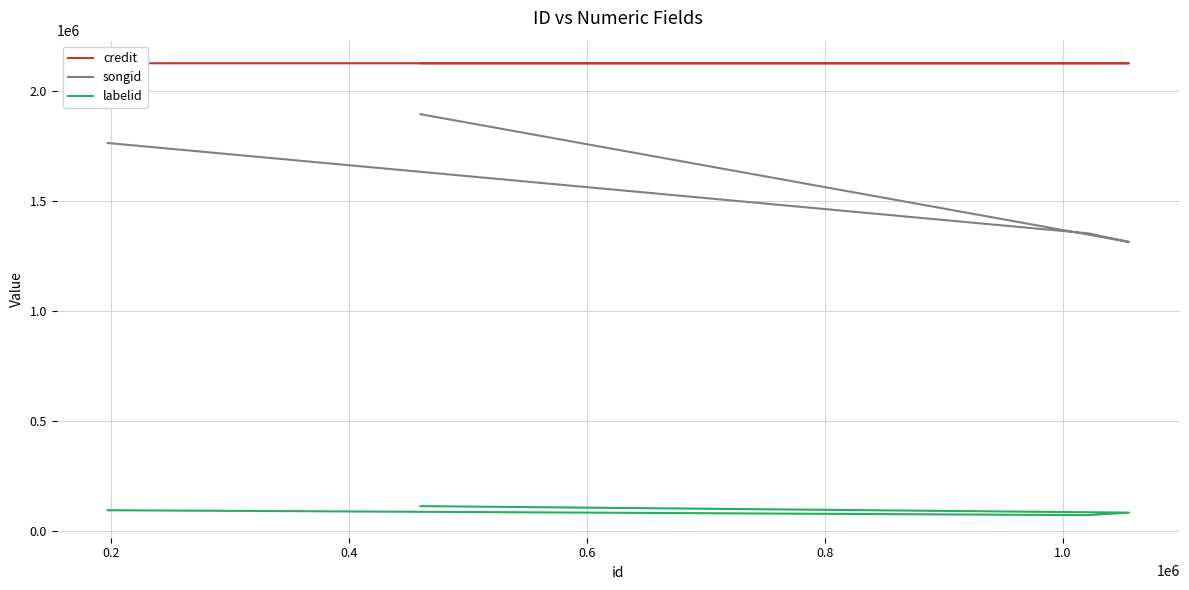

What is the difference between the maximum and minimum values in the credit series?

14